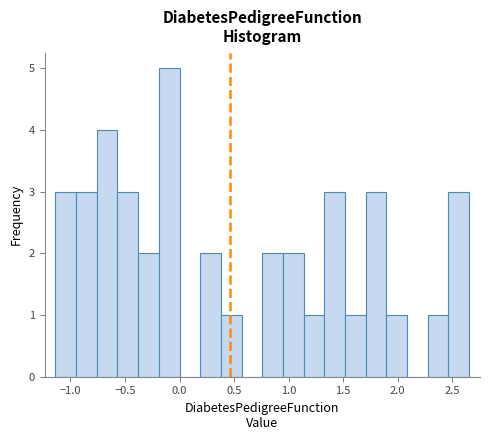

Around what value on the x-axis is the tallest bar? Give the approximate position of its centre, as read against the axis.

-0.10